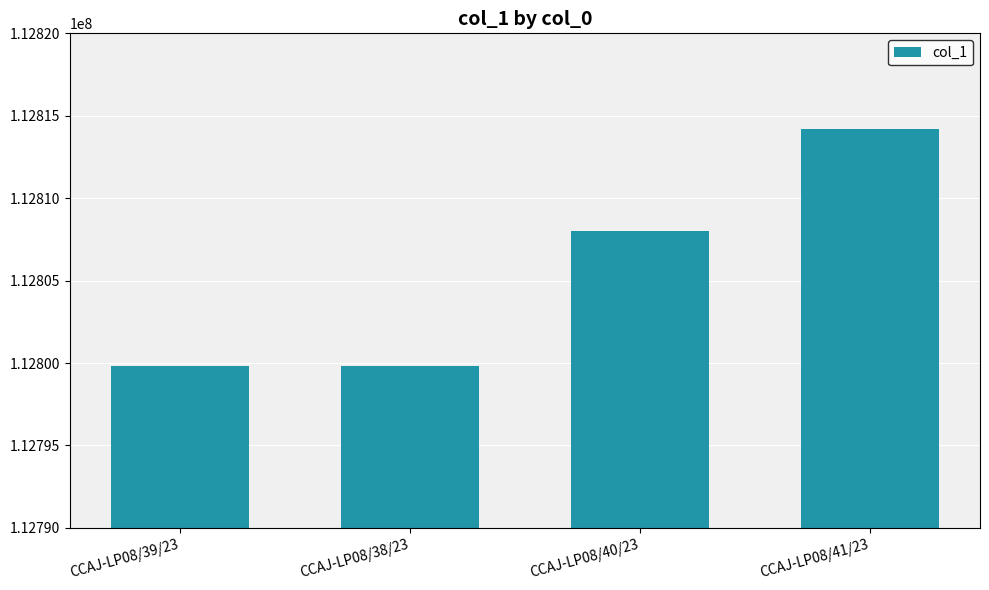

The value at CCAJ-LP08/40/23 is 158333449. True or false?

False